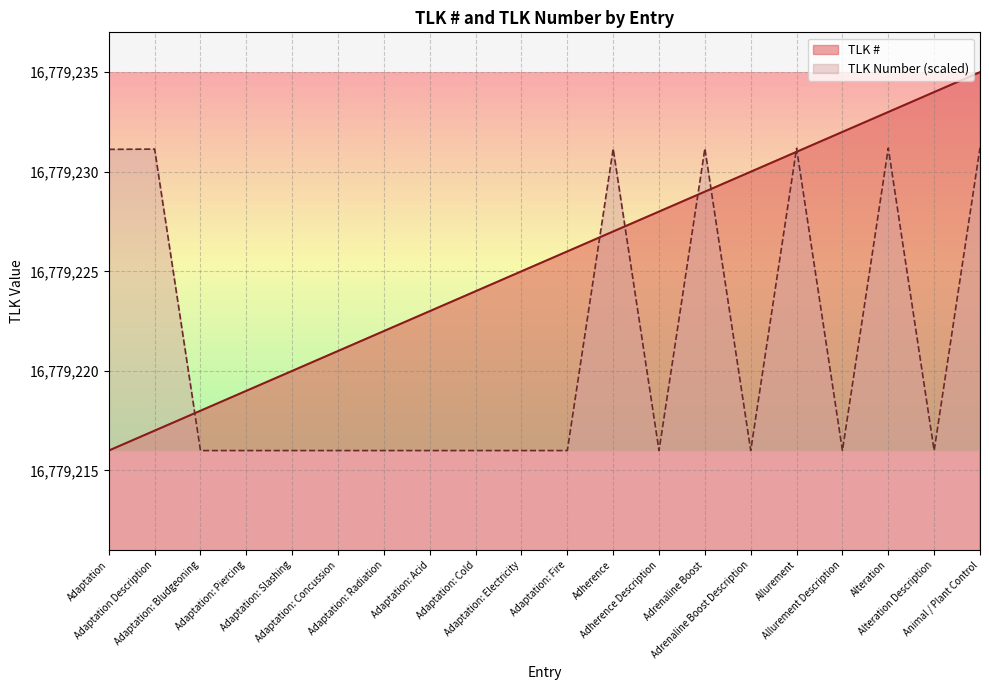

True or false: TLK # and TLK Number intersect in this chart.

True